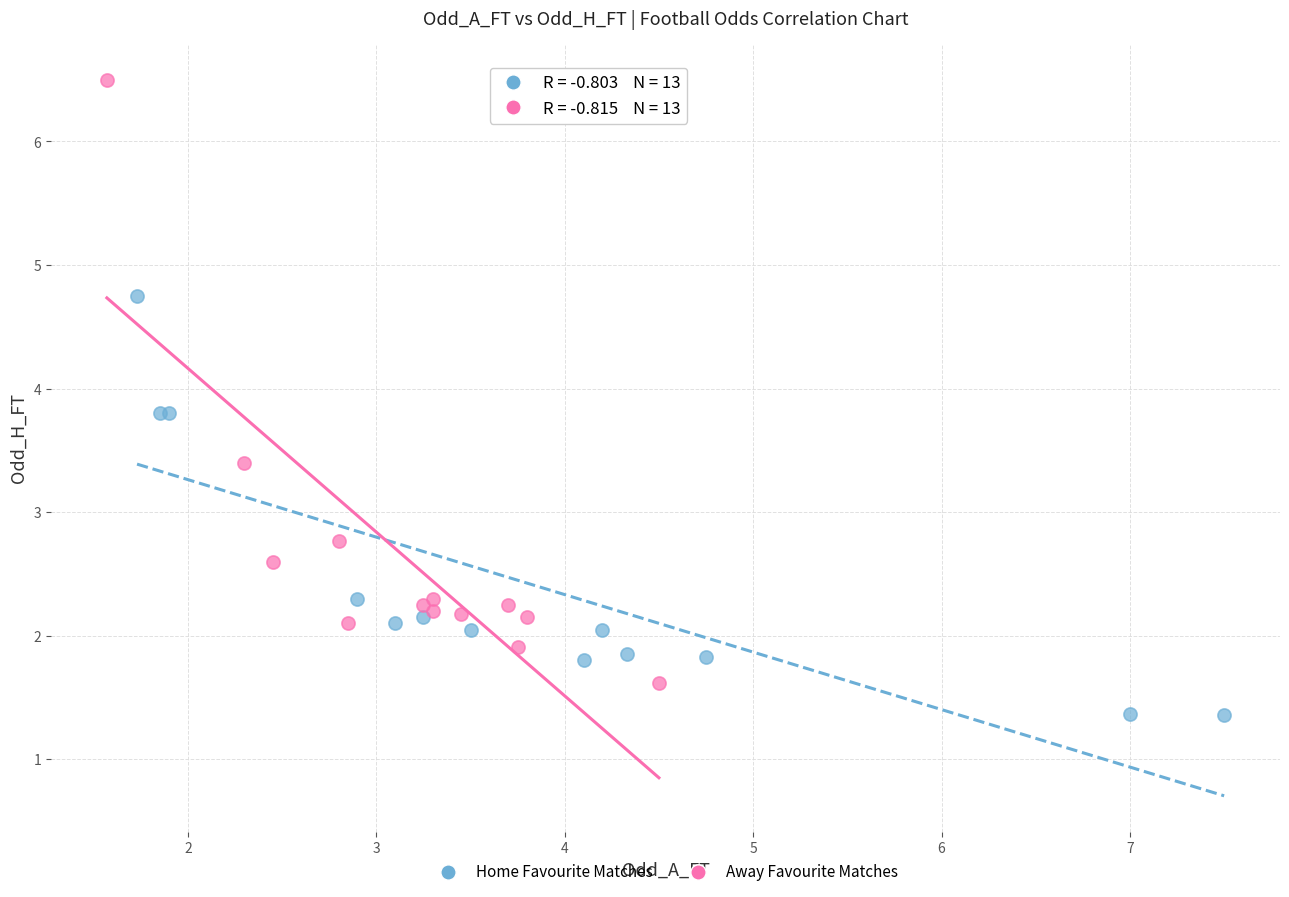

Which series reaches the maximum Y coordinate?

Away Favourite Matches